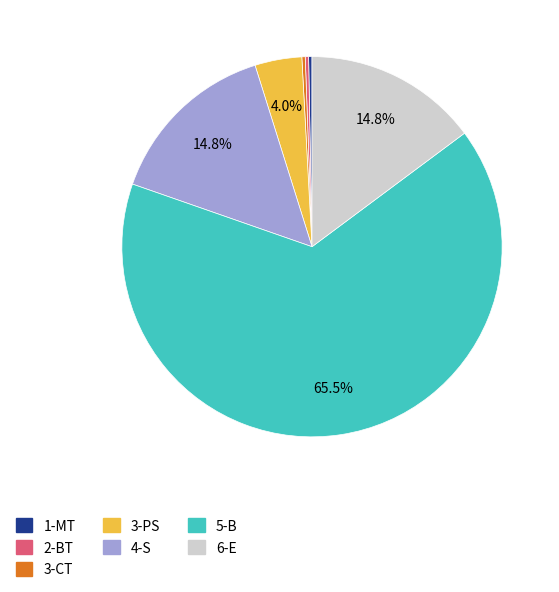

Which has a higher value, 2-BT or 4-S?

4-S